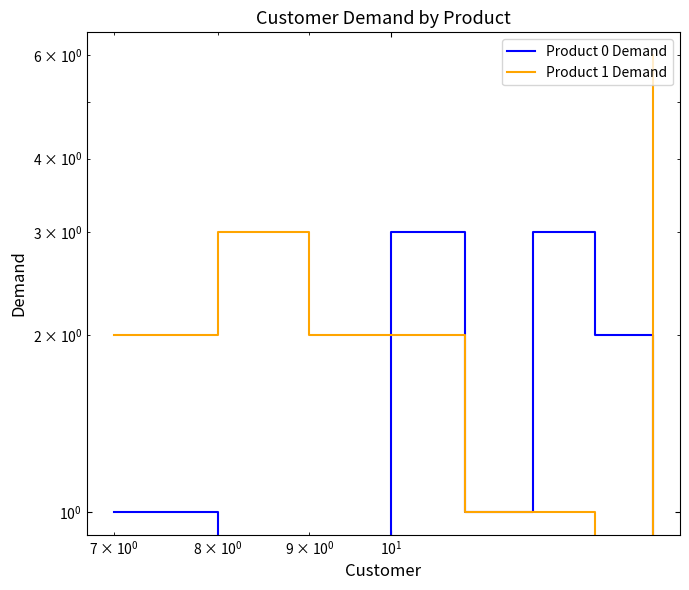

Reading left to right, what are all the values shown in this chart?

Product 0 Demand: 1	0	0	3	1	3	2	0
Product 1 Demand: 2	3	2	2	1	1	0	6